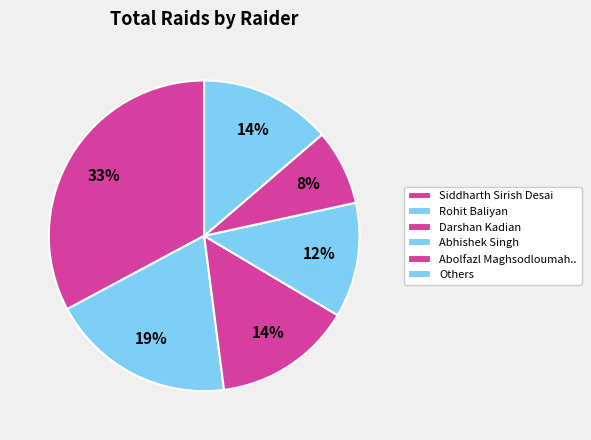

What percentage is the Rohit Baliyan slice, to the nearest percent?

19%